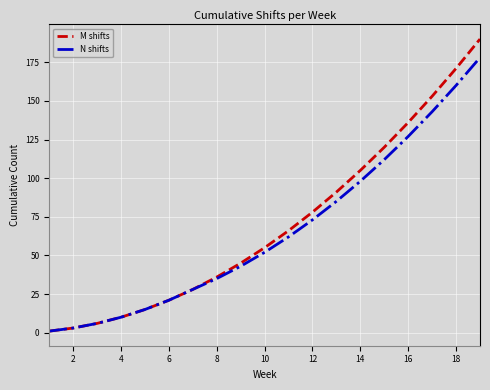

What is the highest value of the M shifts series?

190